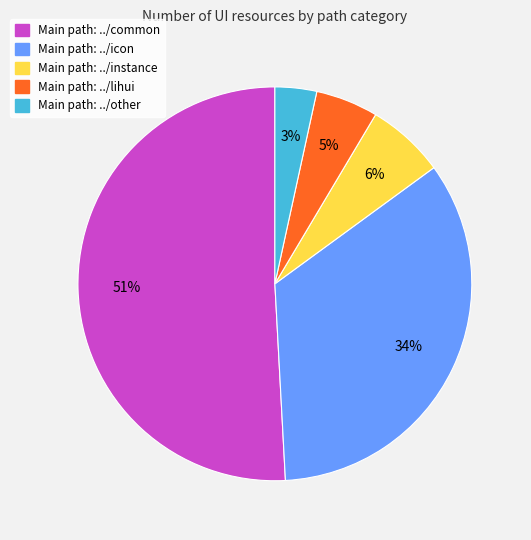

To the nearest percent, what is the average slice percentage?

20%